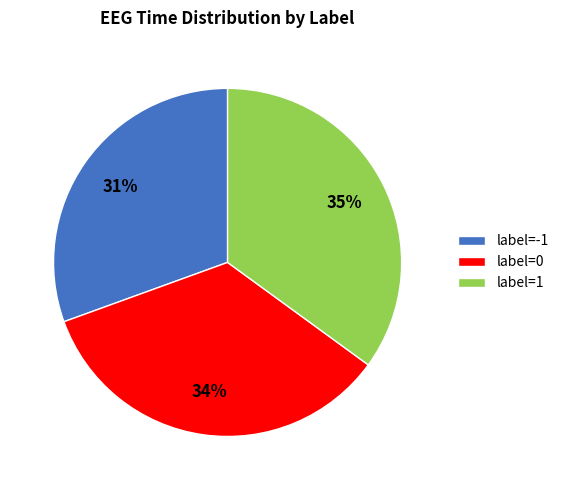

To the nearest percent, what is the difference between the largest and smallest slice percentages?

4%